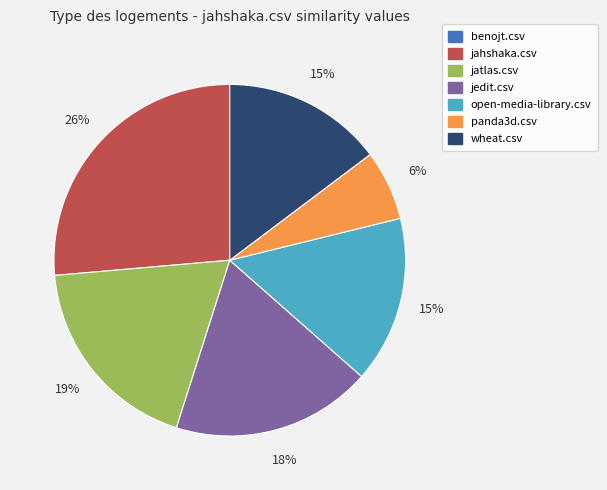

What is the largest slice in the pie chart?

jahshaka.csv